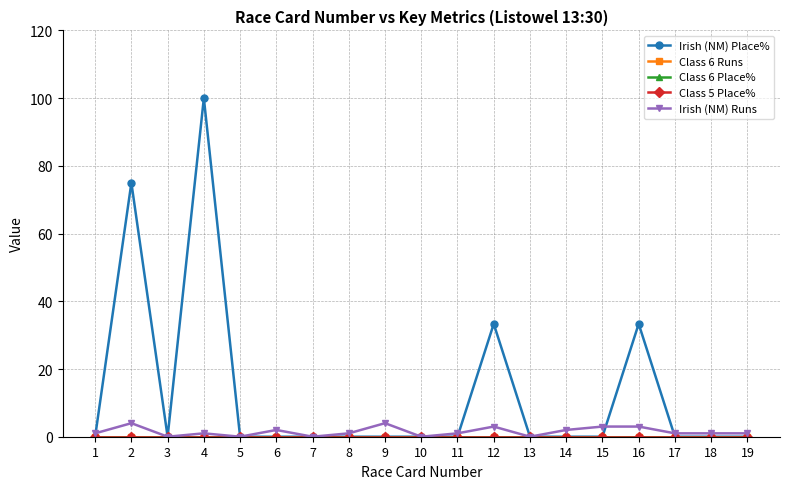

What is the greatest value displayed?

100.0